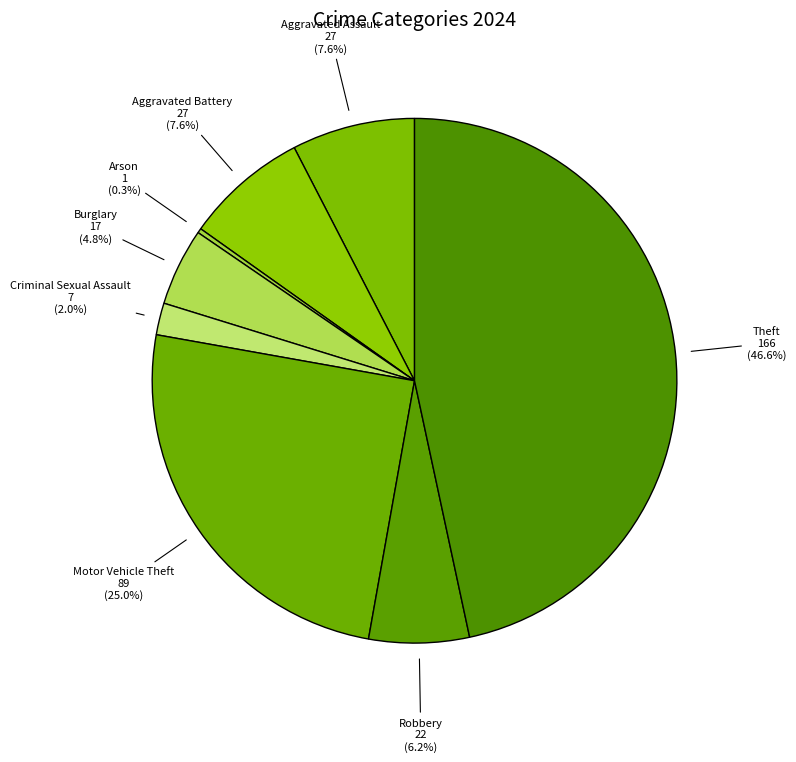

Which has a higher value, Criminal Sexual Assault or Aggravated Assault?

Aggravated Assault